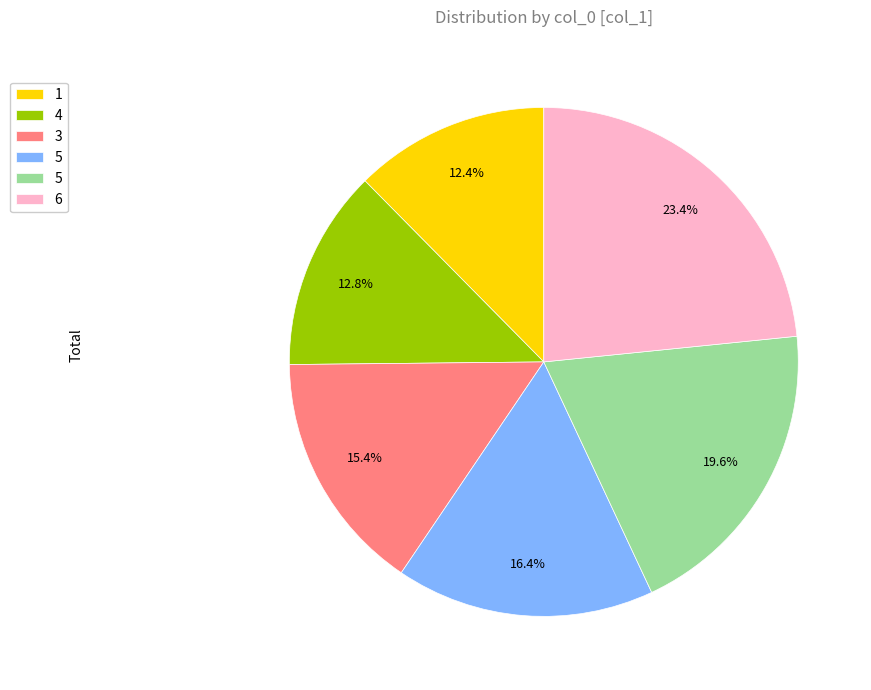

Is there any slice that represents more than half of the pie?

No